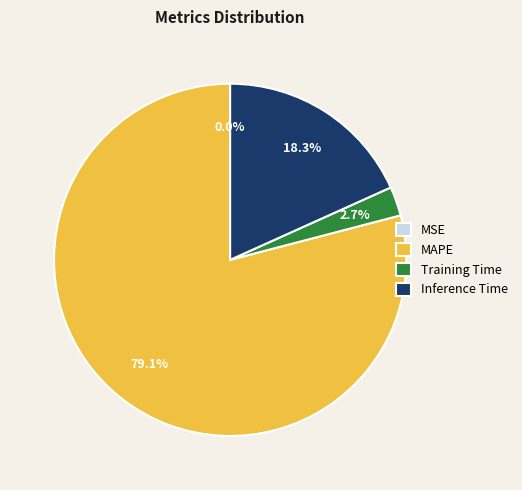

Between Training Time and Inference Time, which is larger?

Inference Time